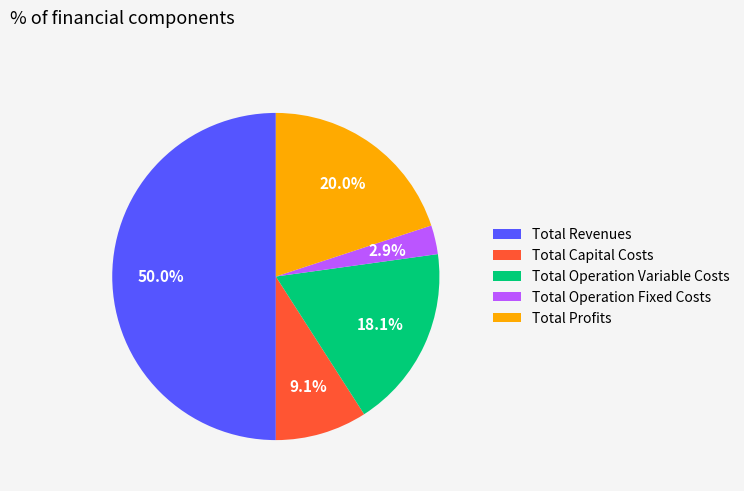

How many segments does this pie chart have?

5